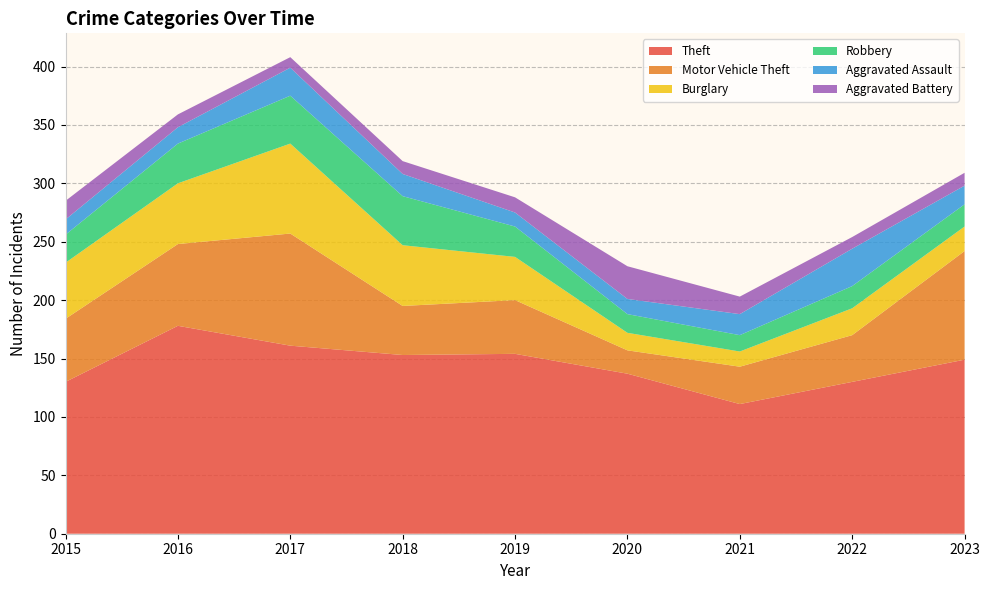

Reading left to right, extract all data points from this chart.

Theft: 2015=130	2016=178	2017=161	2018=153	2019=154	2020=137	2021=111	2022=130	2023=149
Motor Vehicle Theft: 2015=54	2016=70	2017=96	2018=42	2019=46	2020=20	2021=32	2022=40	2023=93
Burglary: 2015=48	2016=52	2017=77	2018=52	2019=37	2020=15	2021=13	2022=23	2023=21
Robbery: 2015=24	2016=34	2017=41	2018=42	2019=26	2020=16	2021=14	2022=19	2023=19
Aggravated Assault: 2015=13	2016=14	2017=24	2018=19	2019=12	2020=13	2021=18	2022=32	2023=16
Aggravated Battery: 2015=16	2016=11	2017=9	2018=11	2019=13	2020=28	2021=15	2022=10	2023=11